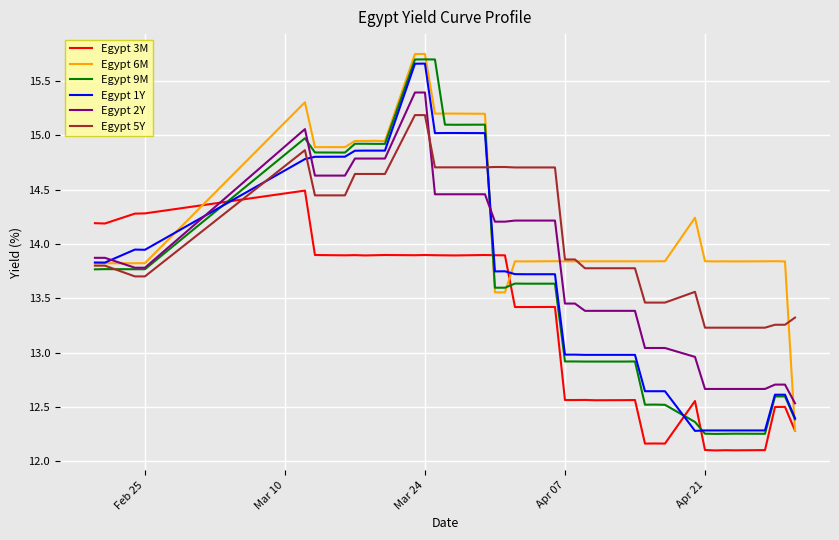

True or false: Egypt 2Y and Egypt 1Y intersect in this chart.

True